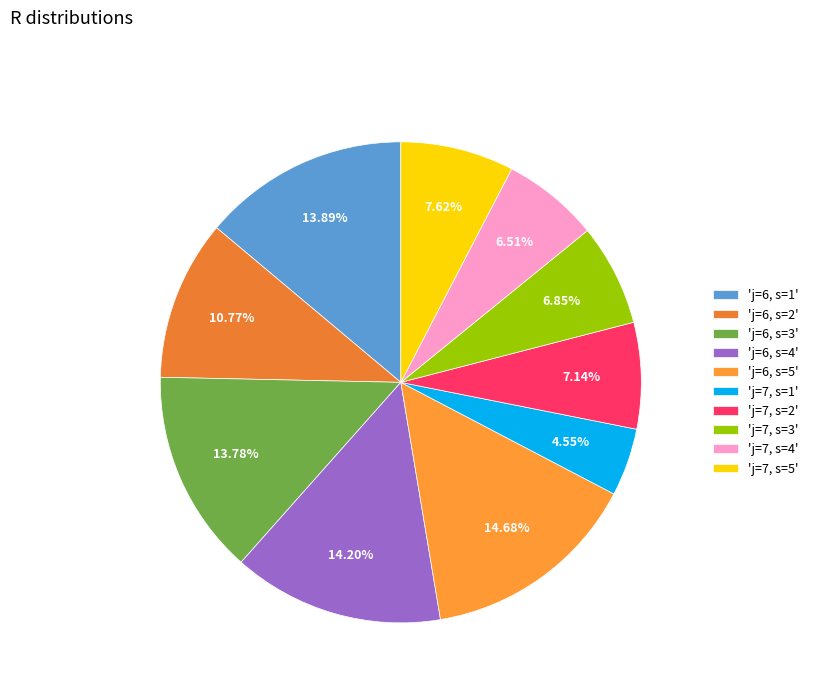

Count the number of slices in the pie.

10